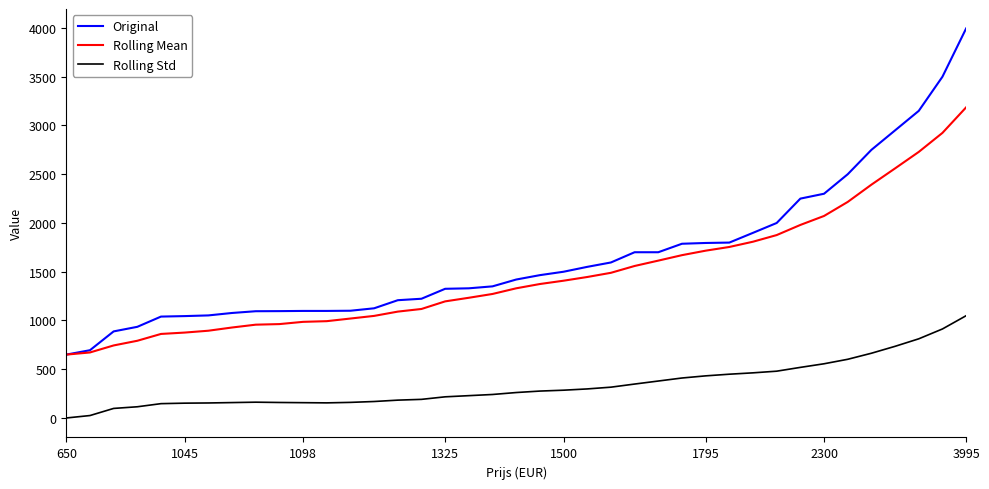

What is the maximum value shown in the chart?

3995